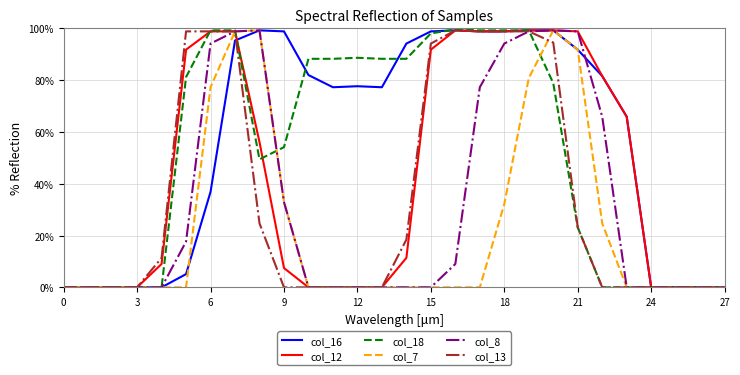

Does the chart display data point markers on the line(s)?

No